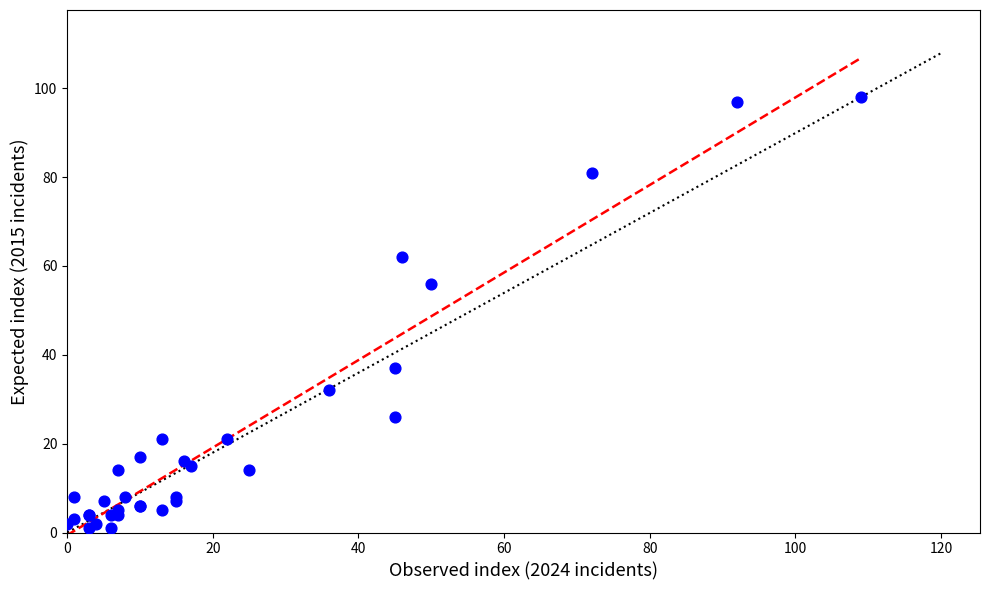

What Y value in the scatter plot is closest to 49?

56